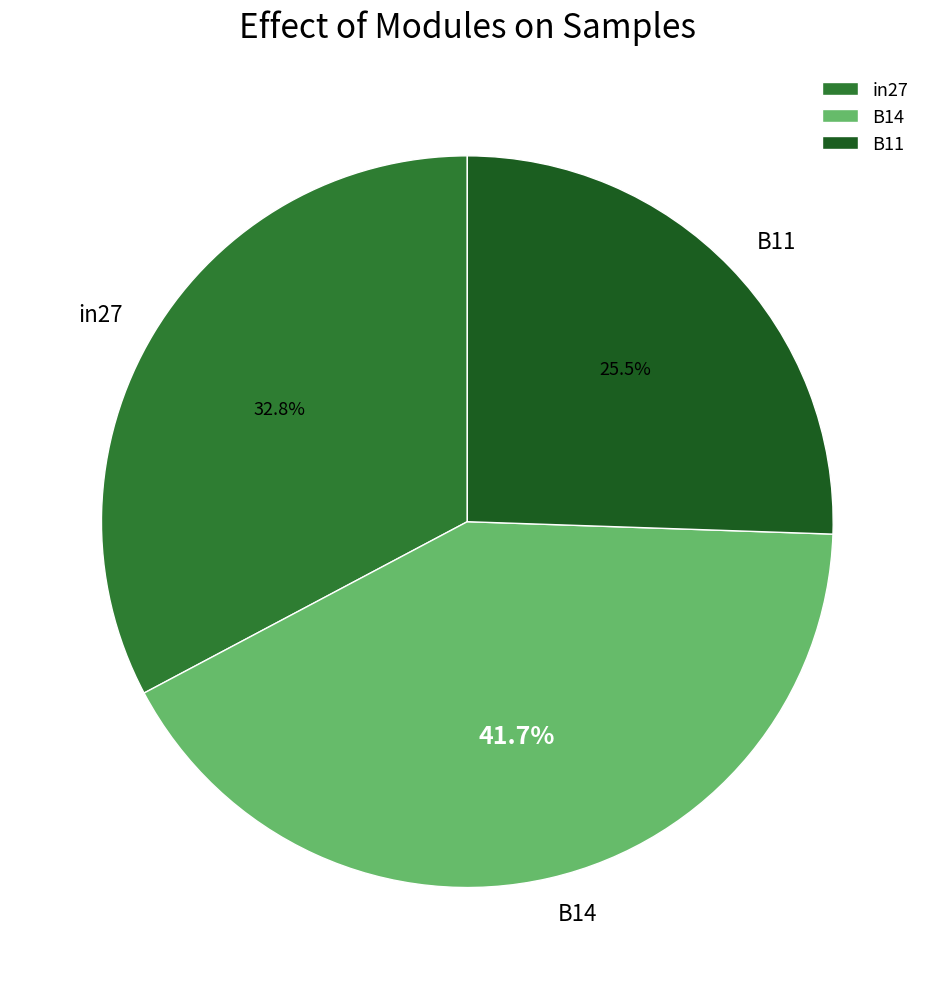

Which has a higher value, in27 or B14?

B14